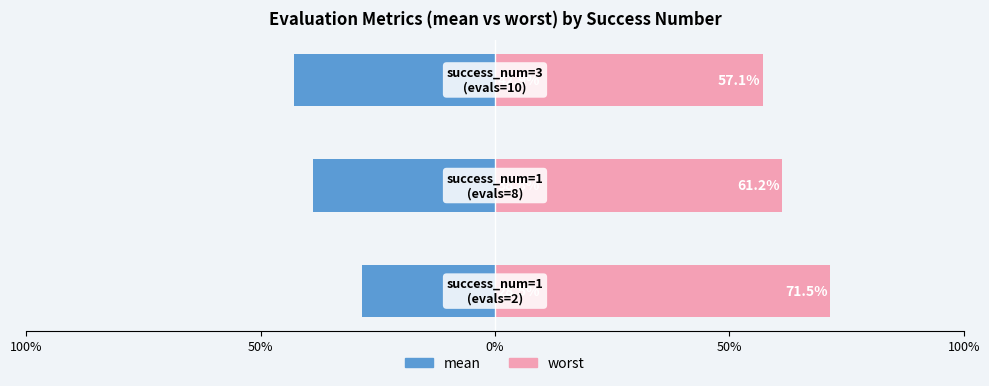

The worst series shows 98.1 at 0%. True or false?

False